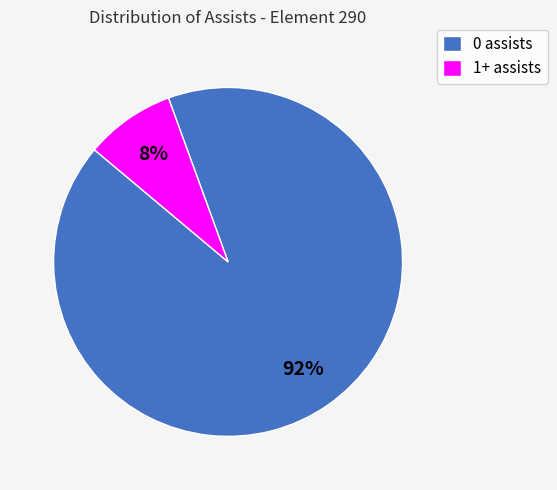

To the nearest percent, what portion does 0 assists represent?

92%